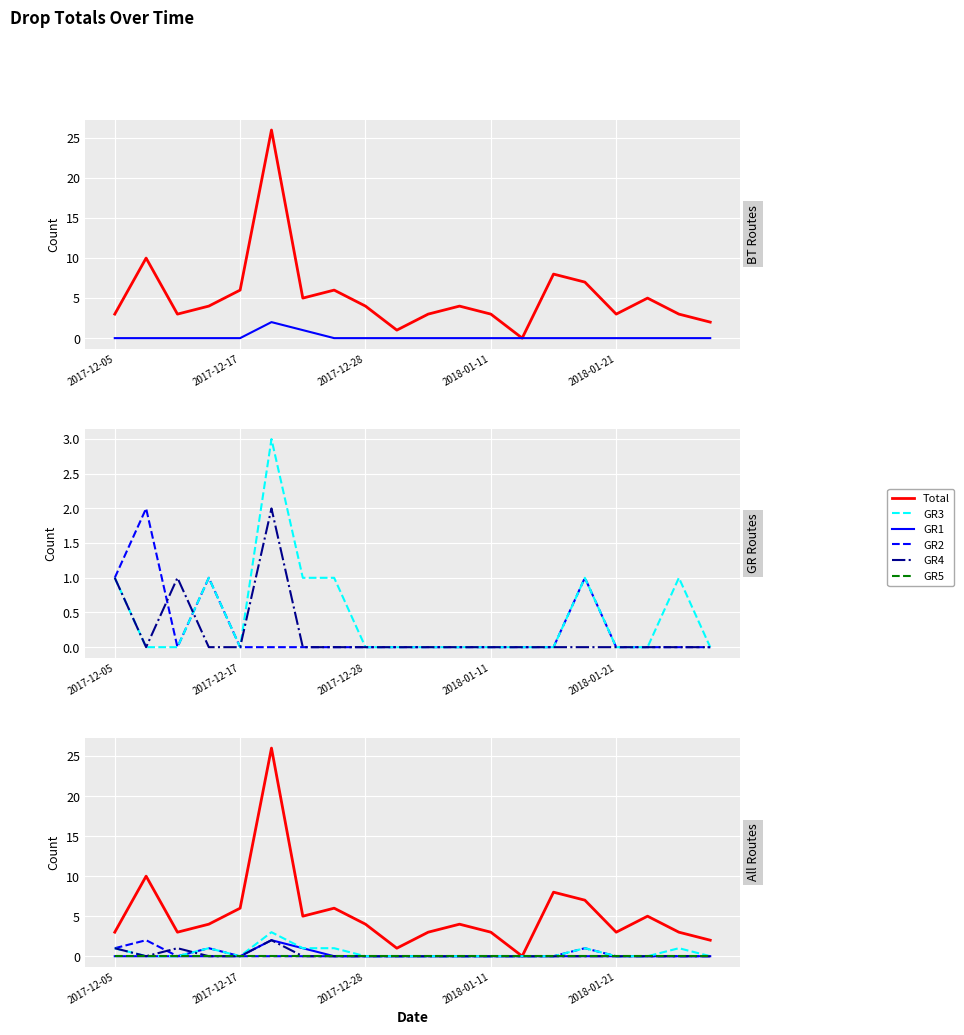

The GR3 series shows 0 at 2017-12-28. True or false?

True